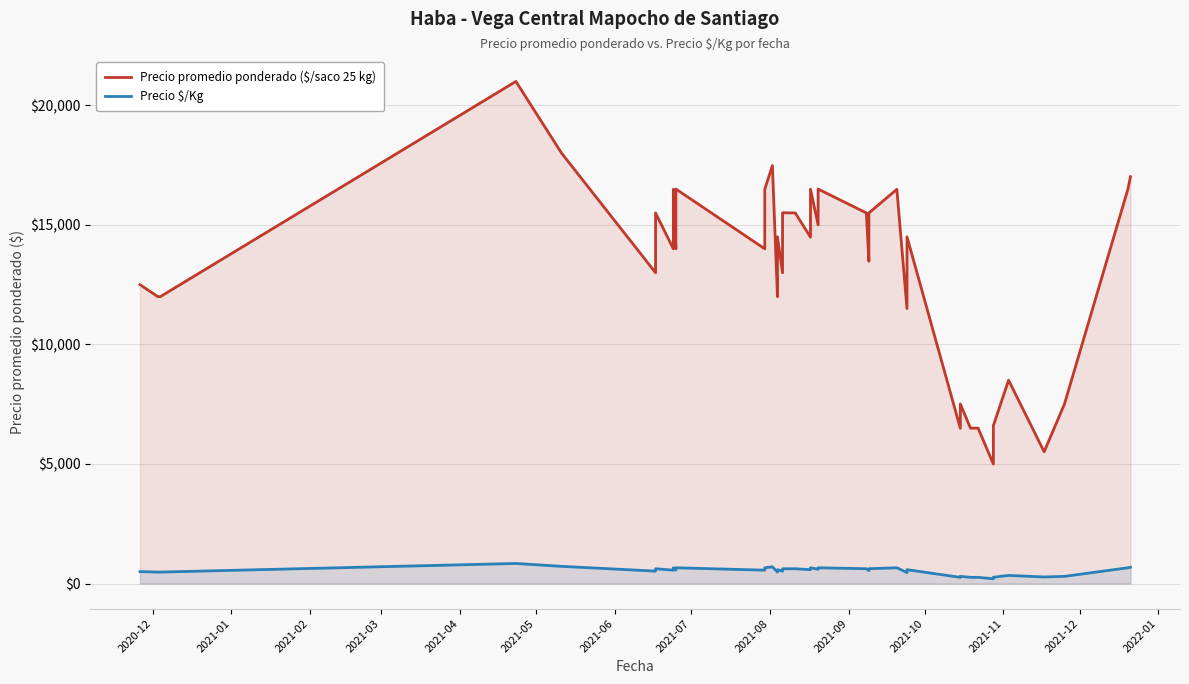

How many data points in Precio promedio ponderado ($/saco 25 kg) are less than 14488?

20